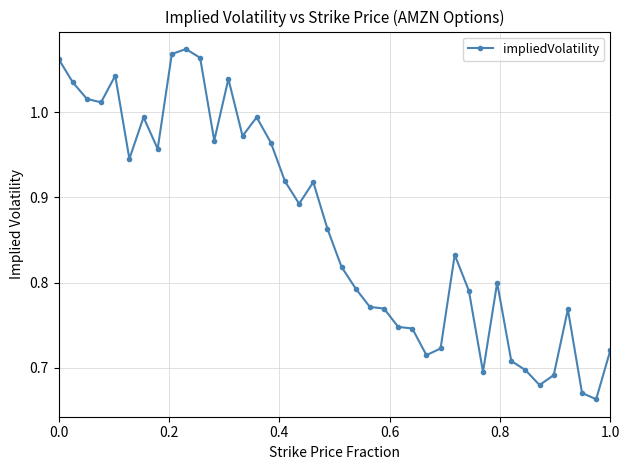

True or false: there are more than 0 points higher than both neighbors.

True